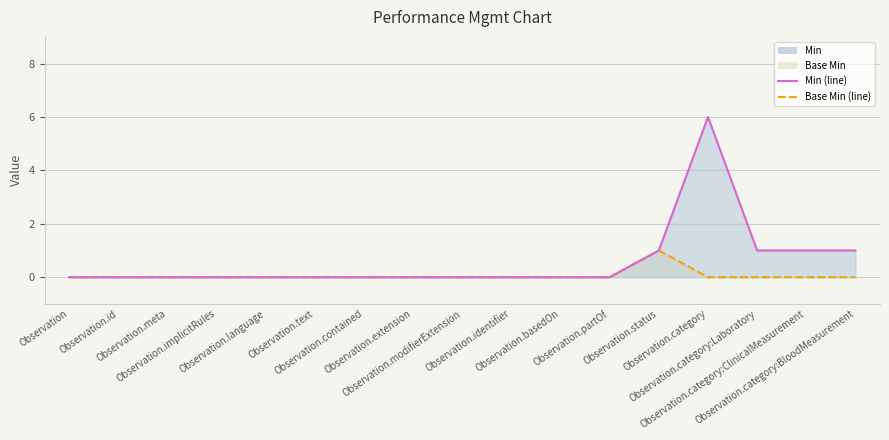

At how many categories does at least one series exceed 4?

1